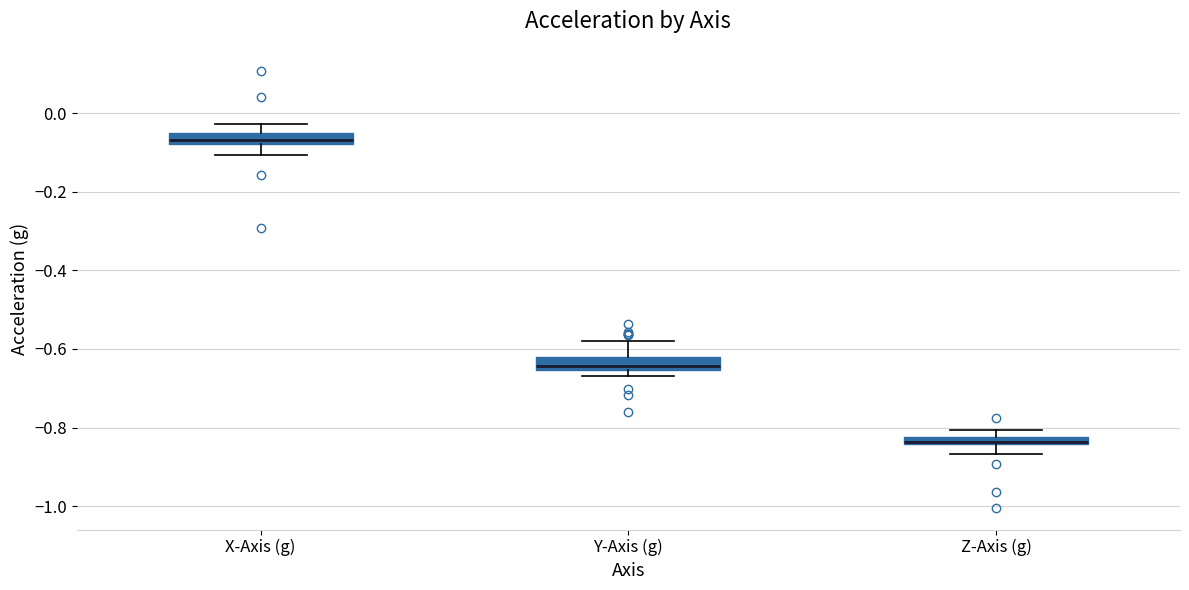

Which box's median line is the highest?

X-Axis (g)